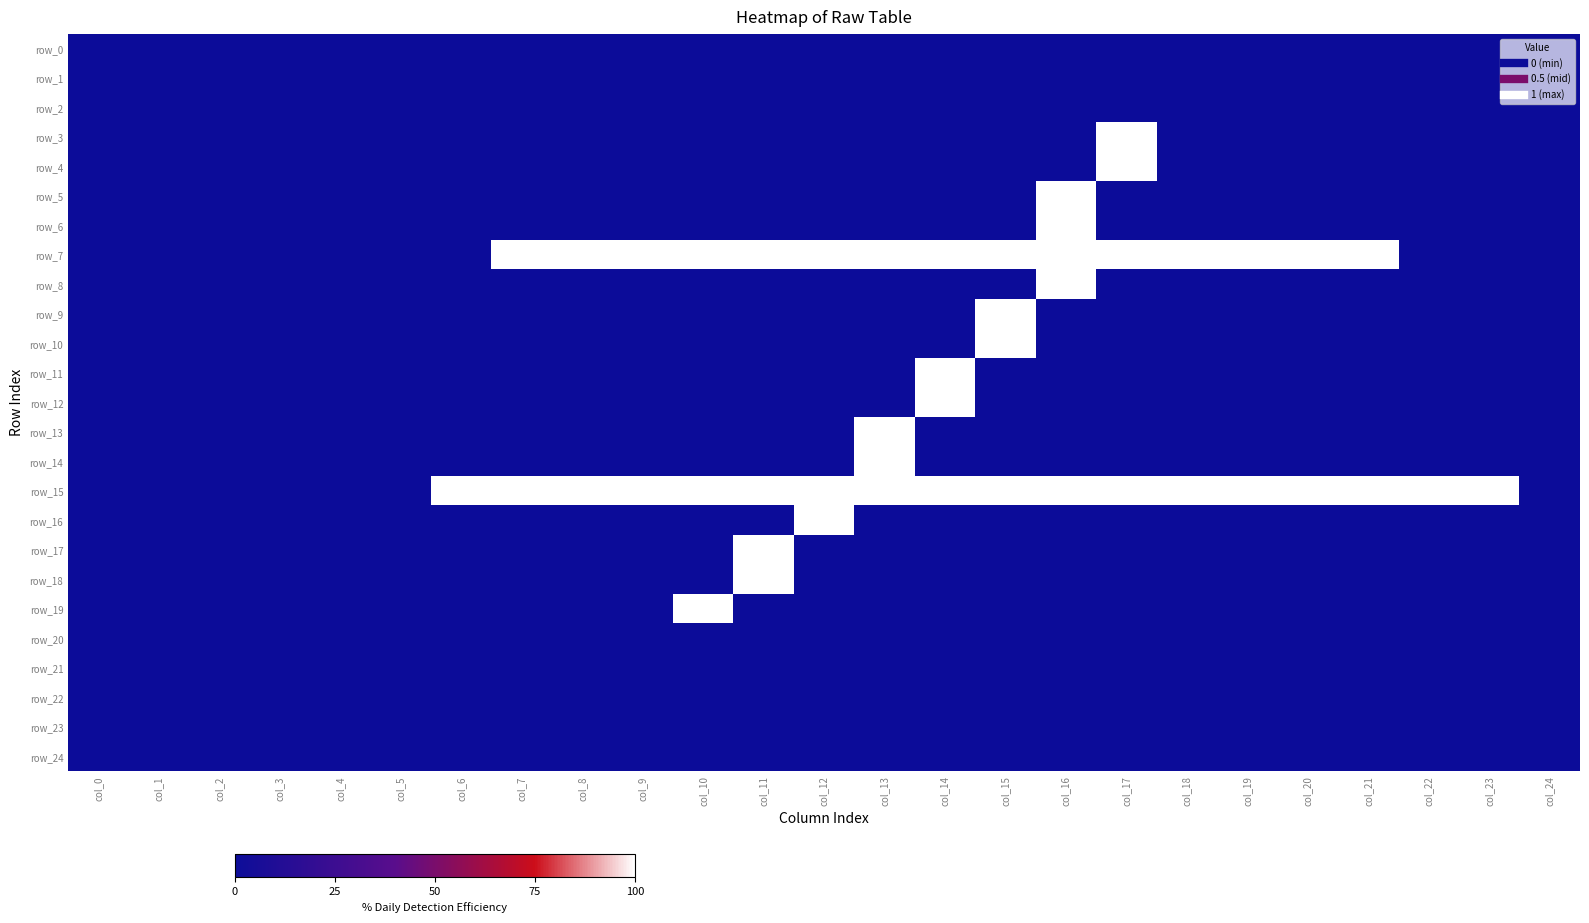

List the series in order of their peak value, highest first.

row_3, row_4, row_5, row_6, row_7, row_8, row_9, row_10, row_11, row_12, row_13, row_14, row_15, row_16, row_17, row_18, row_19, row_0, row_1, row_2, row_20, row_21, row_22, row_23, row_24